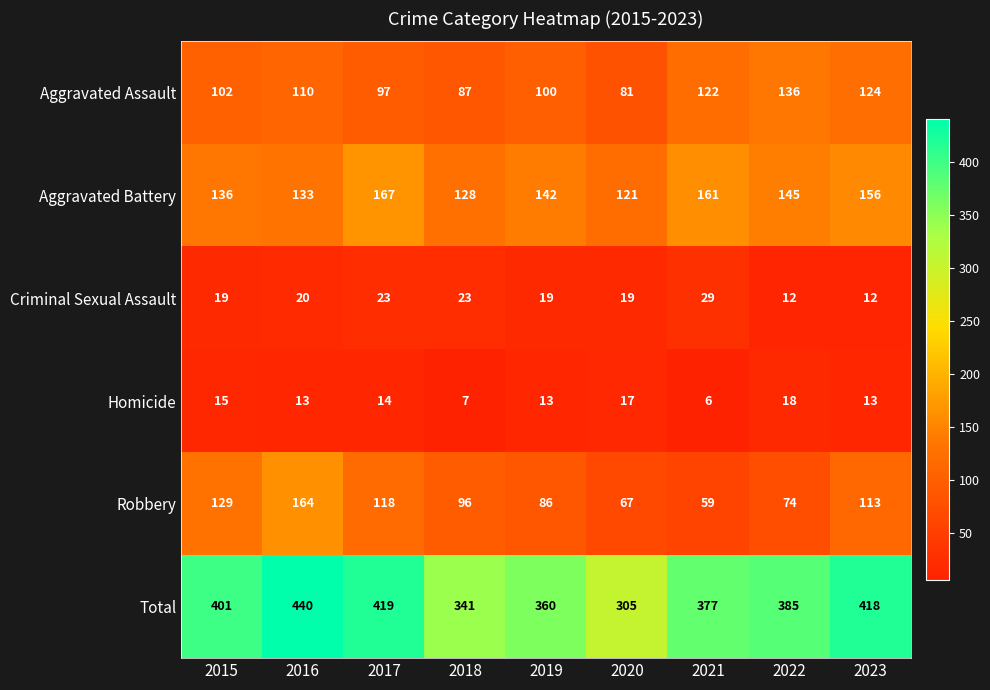

Between 2018 and 2022, which series saw the biggest shift?

Aggravated Assault